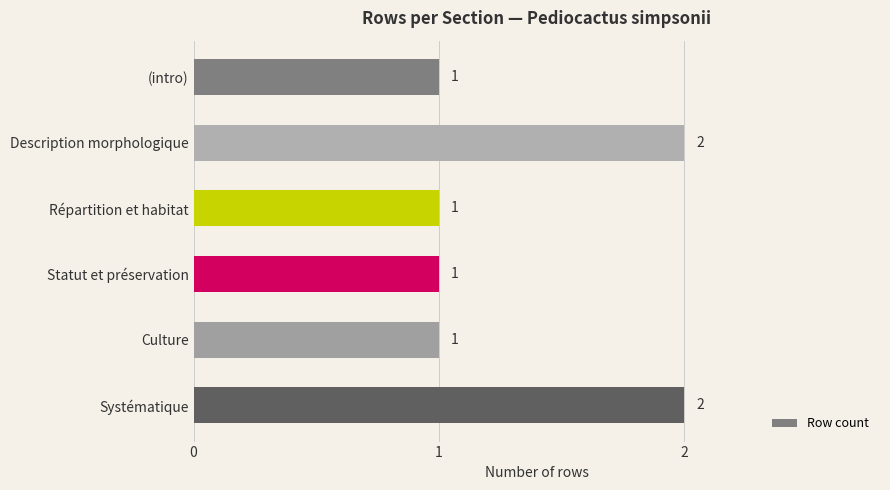

Approximately how many times larger is the value at Systématique compared to Statut et préservation?

2.0